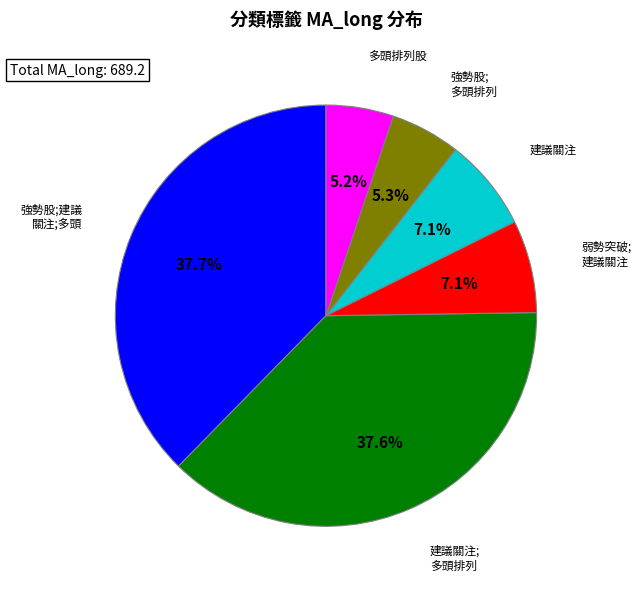

How many segments does this pie chart have?

6